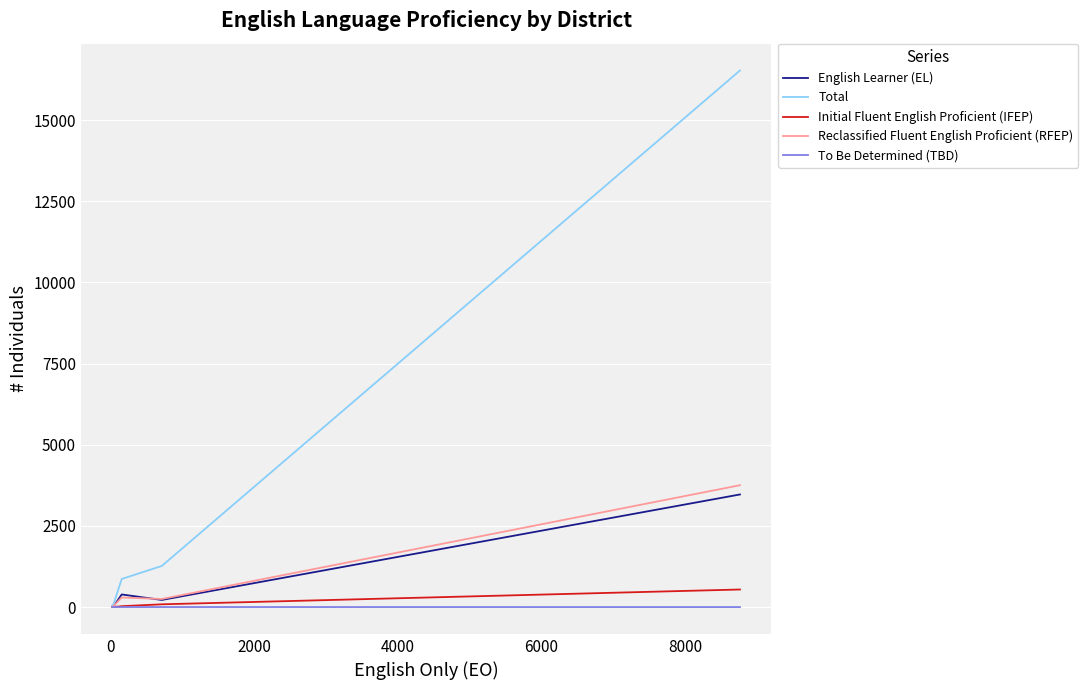

In English Learner (EL), how many points are higher than both neighbors (excluding endpoints)?

2